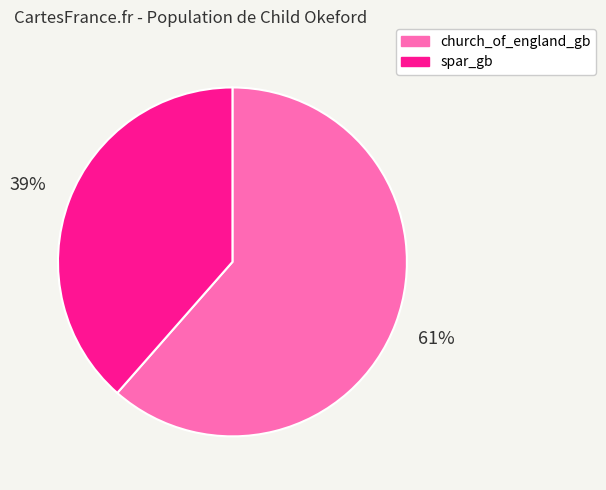

Rank the categories by value from lowest to highest.

spar_gb, church_of_england_gb